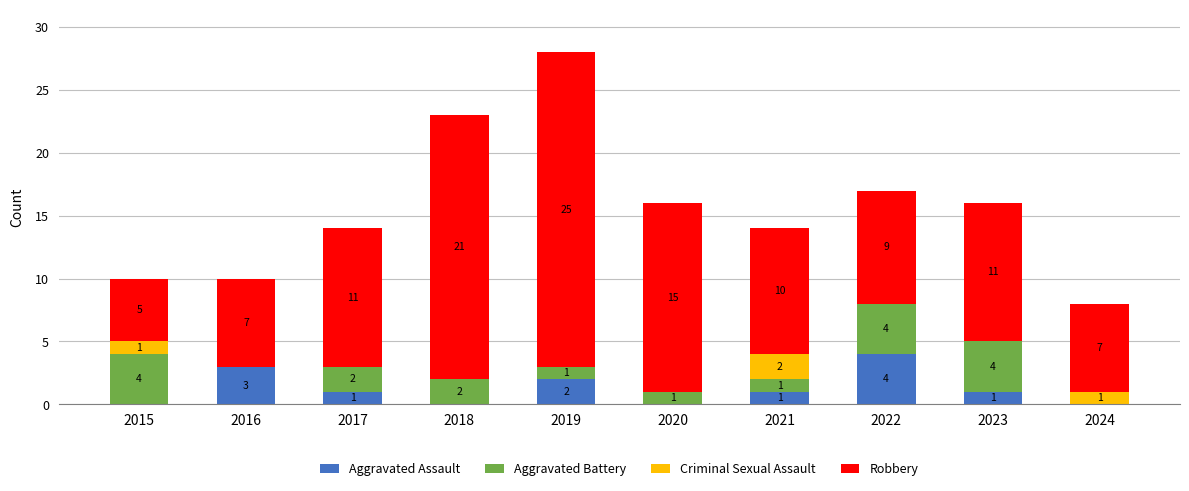

How many distinct data groups are displayed?

4